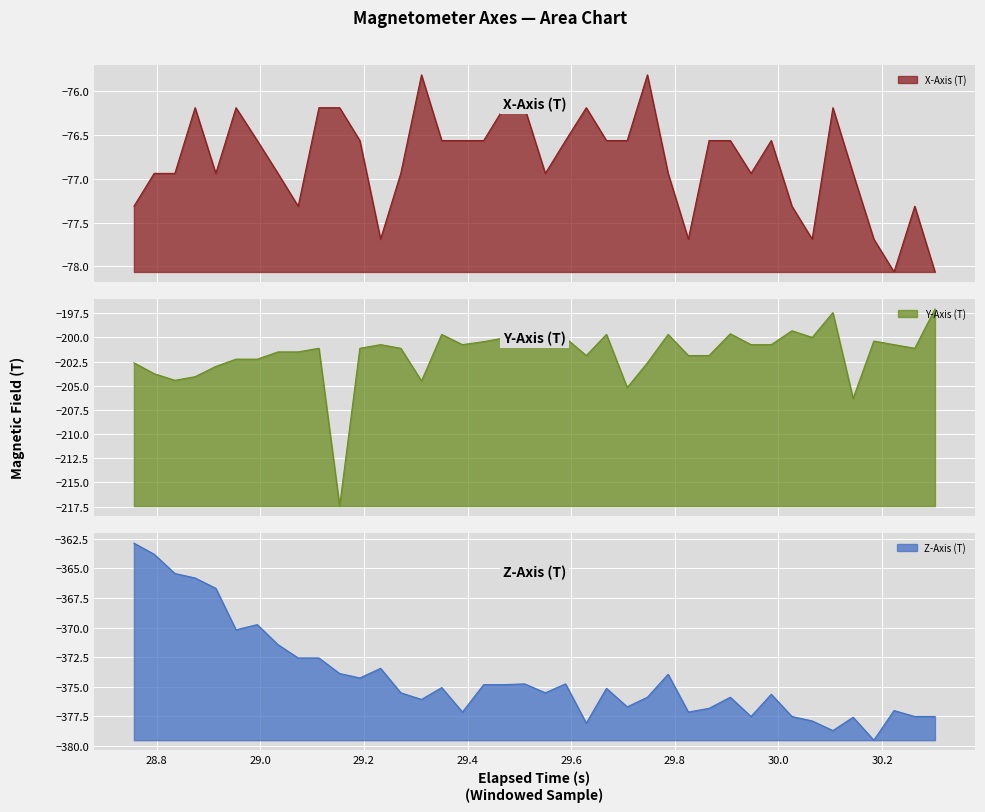

What is the minimum value for Y-Axis (T)?

-217.4